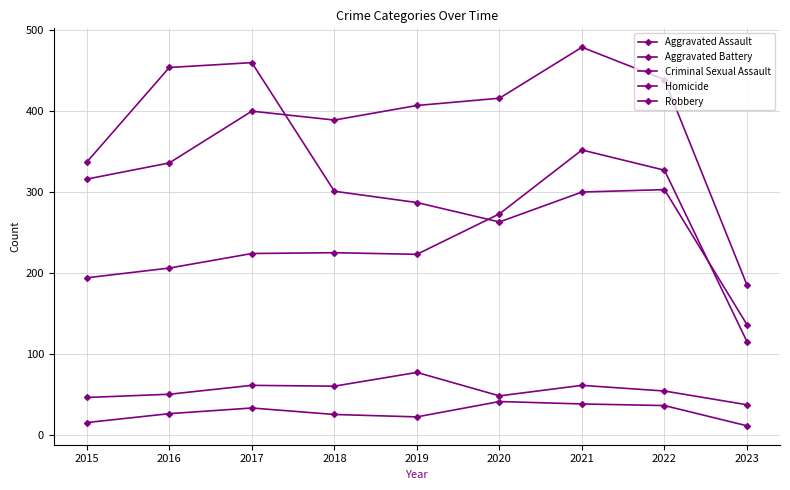

Does the chart have visible grid lines?

Yes